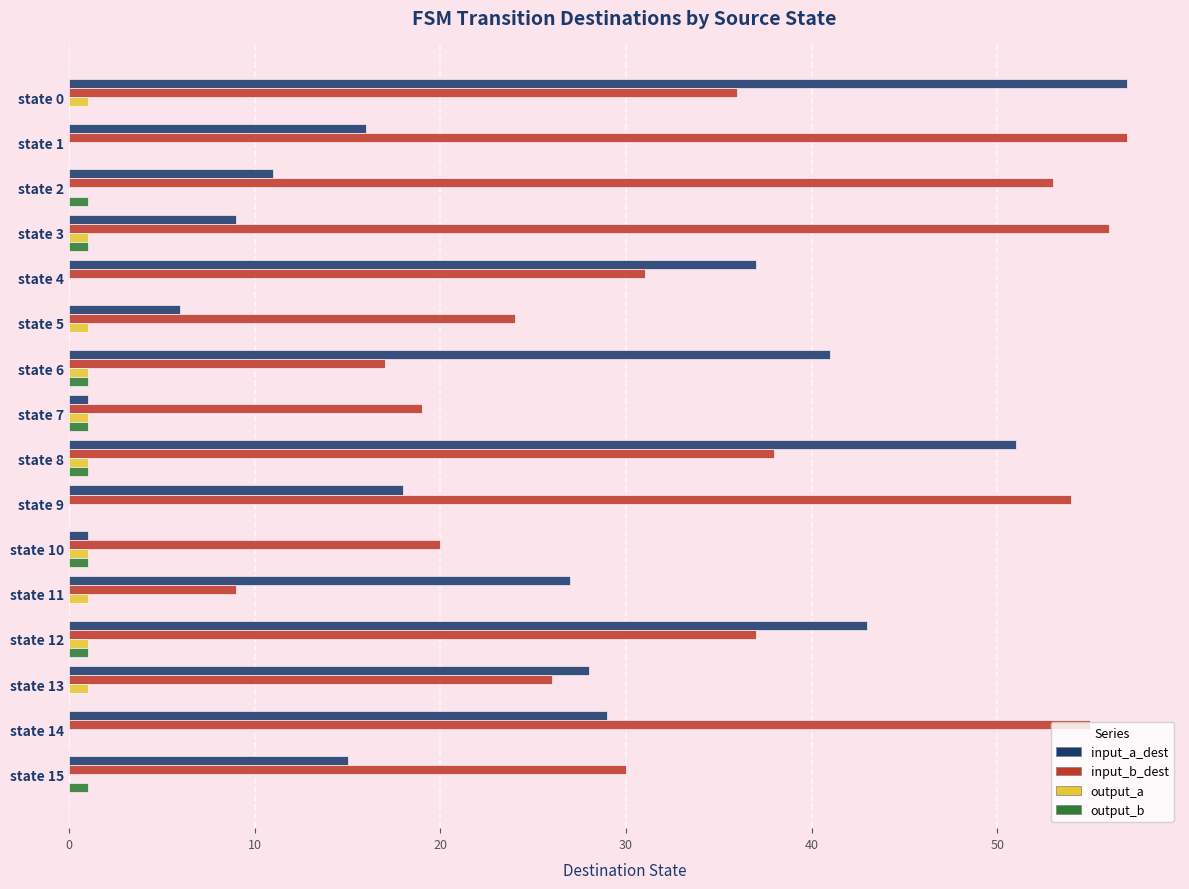

What is the greatest value displayed?

57